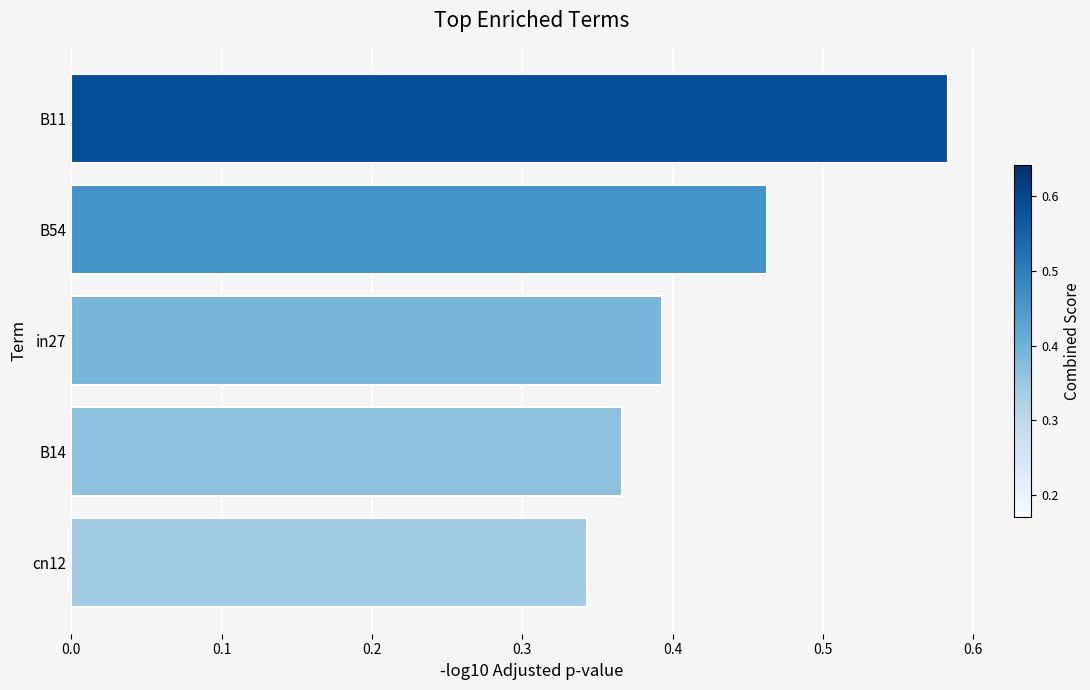

What is the sum of the values at B14 and B54?

0.8